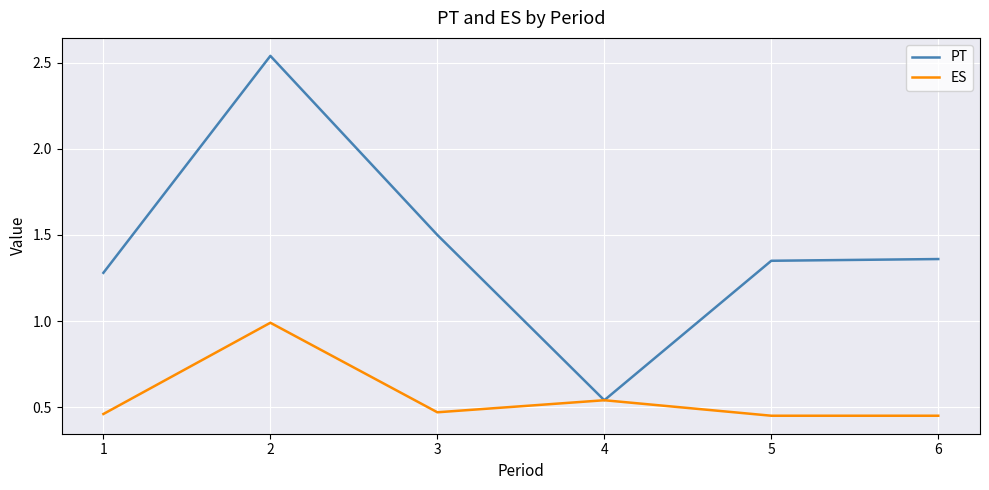

Is the value of ES at 3 greater than the value of PT at 1?

No